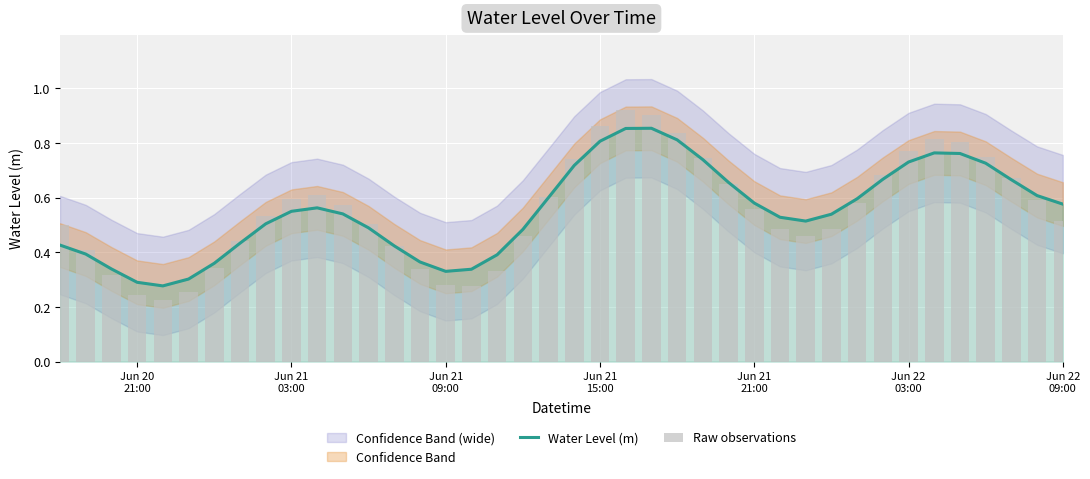

How many data points does each series have?

40